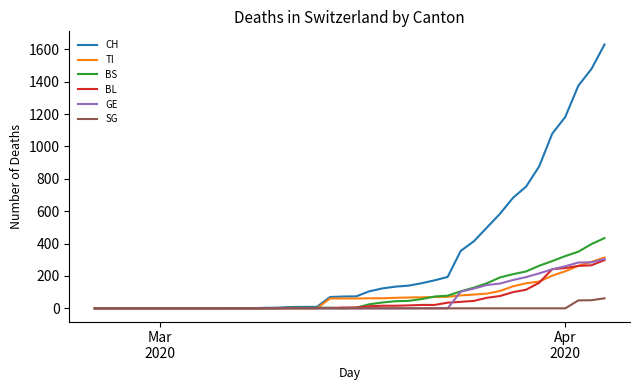

What is the highest value of the SG series?

62